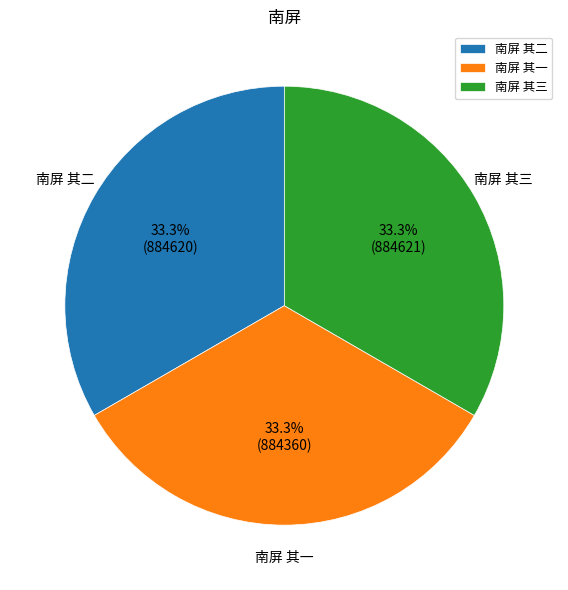

Combined, what portion of the pie is 南屏 其一 and 南屏 其三?

66.7%